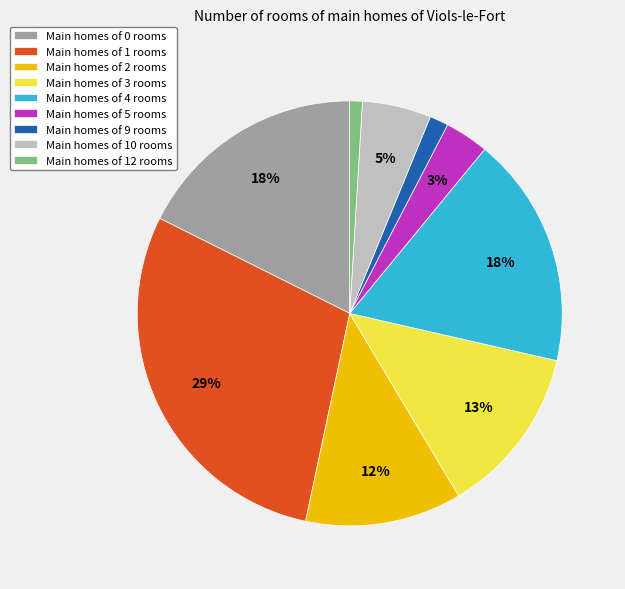

What percentage is the Main homes of 5 rooms slice, to the nearest percent?

3%